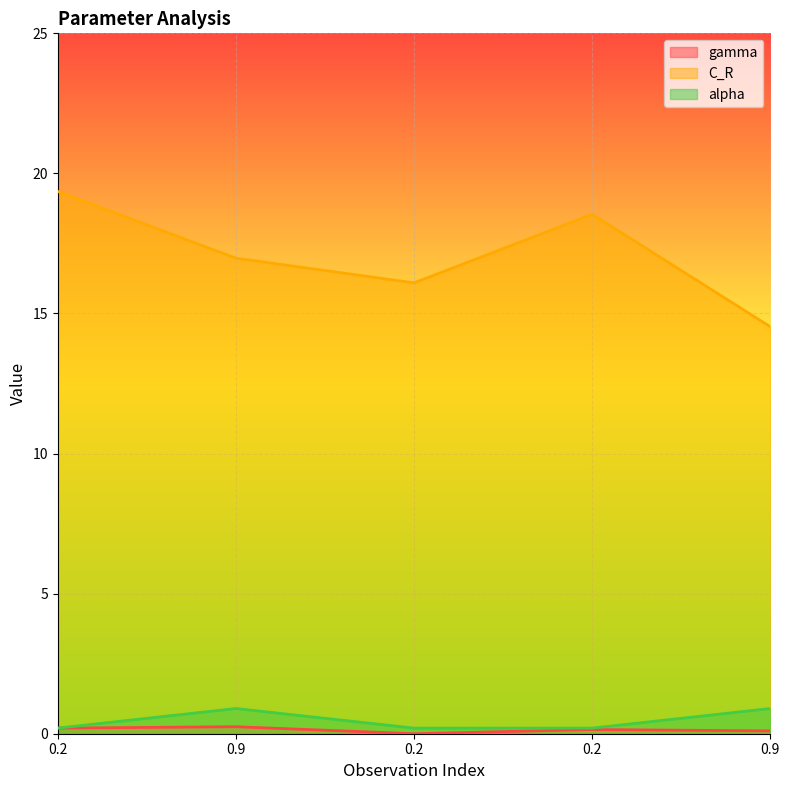

True or false: alpha has more than 1 interior local peaks.

False